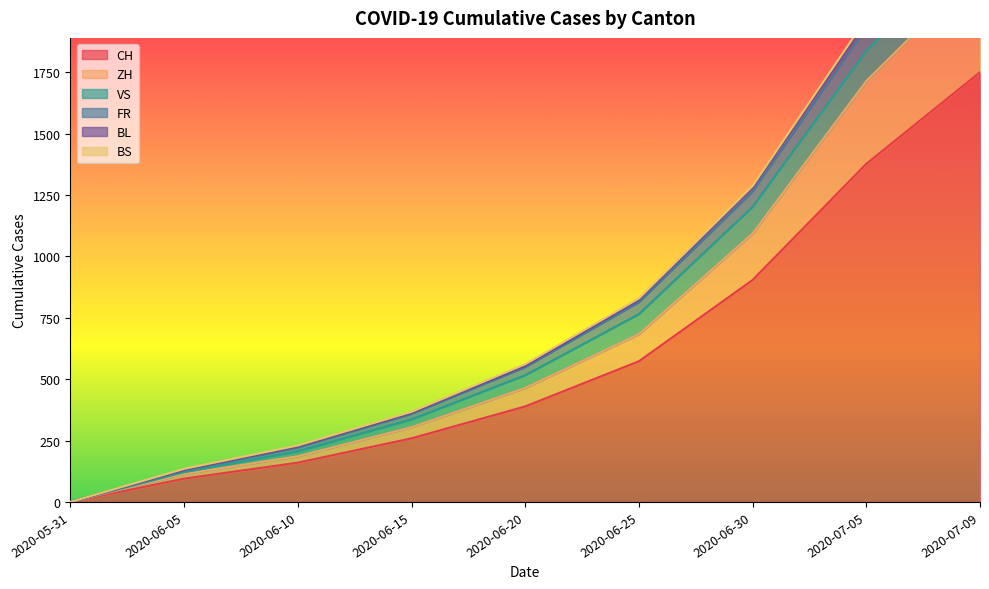

Read the FR value at 2020-06-25, to the nearest 100.

800